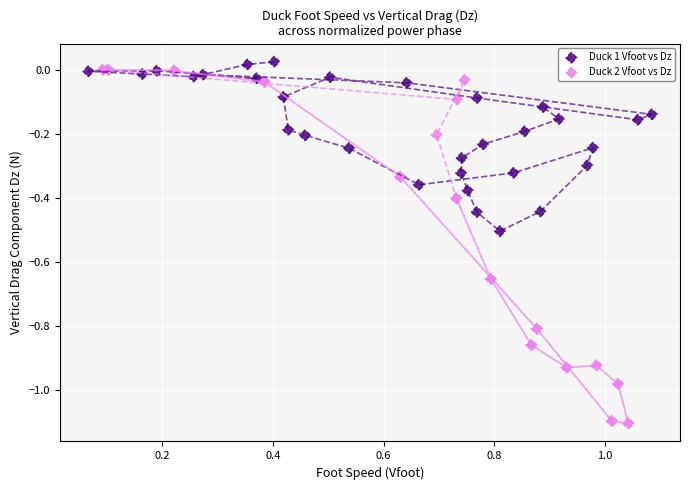

Which series has the widest spread of Y values?

Duck 2 Vfoot vs Dz